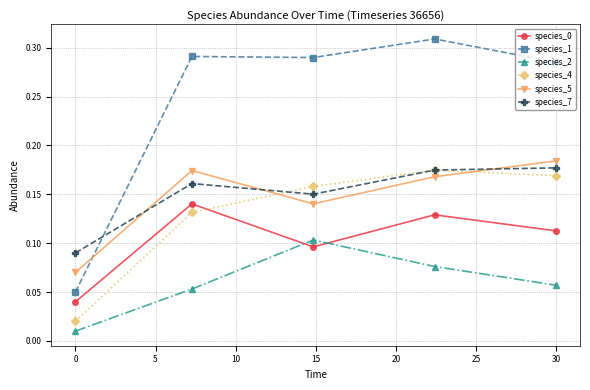

Count the species_2 values in the range 0 to 1.

5